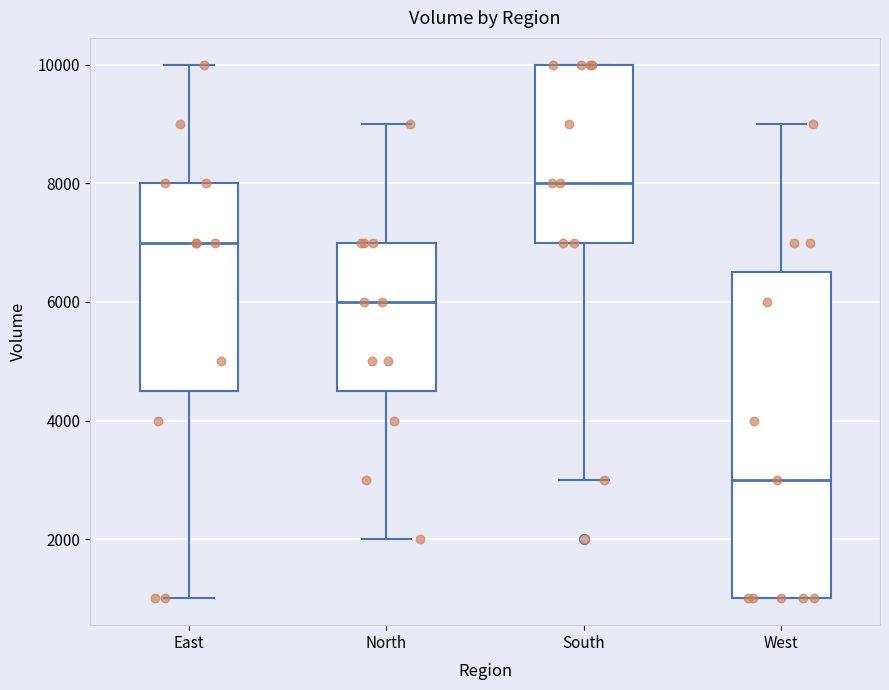

Which box's median line is the highest?

South